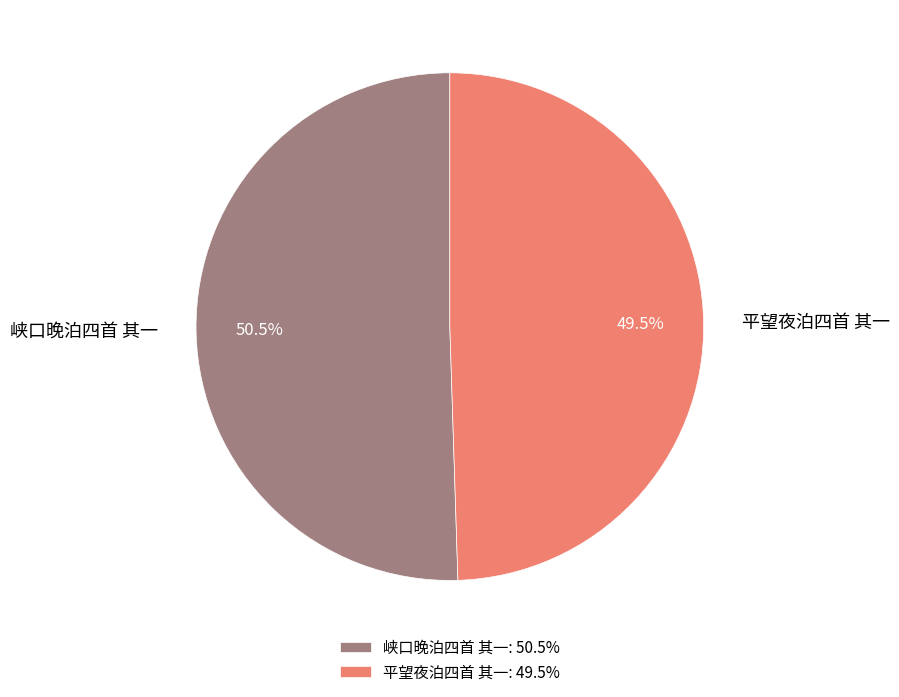

Is it true that 平望夜泊四首 其一 is 57% of the pie?

False